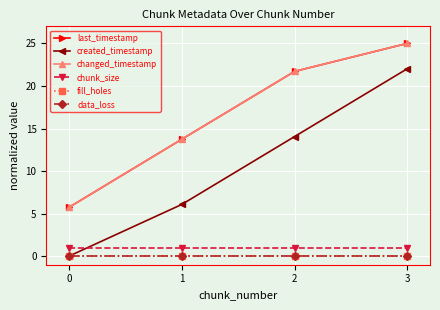

How many lines are shown in the chart?

6